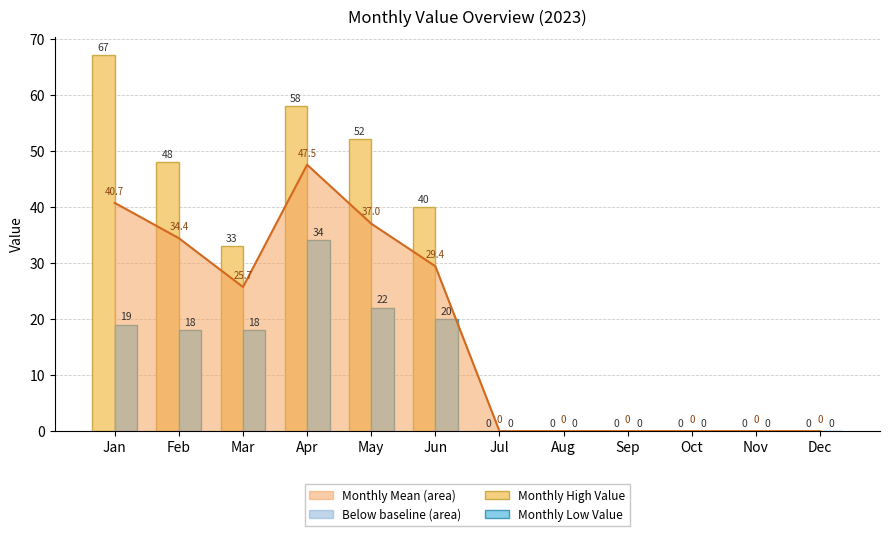

What is the value of the Monthly Low Value bar at the 4th from the left?

34